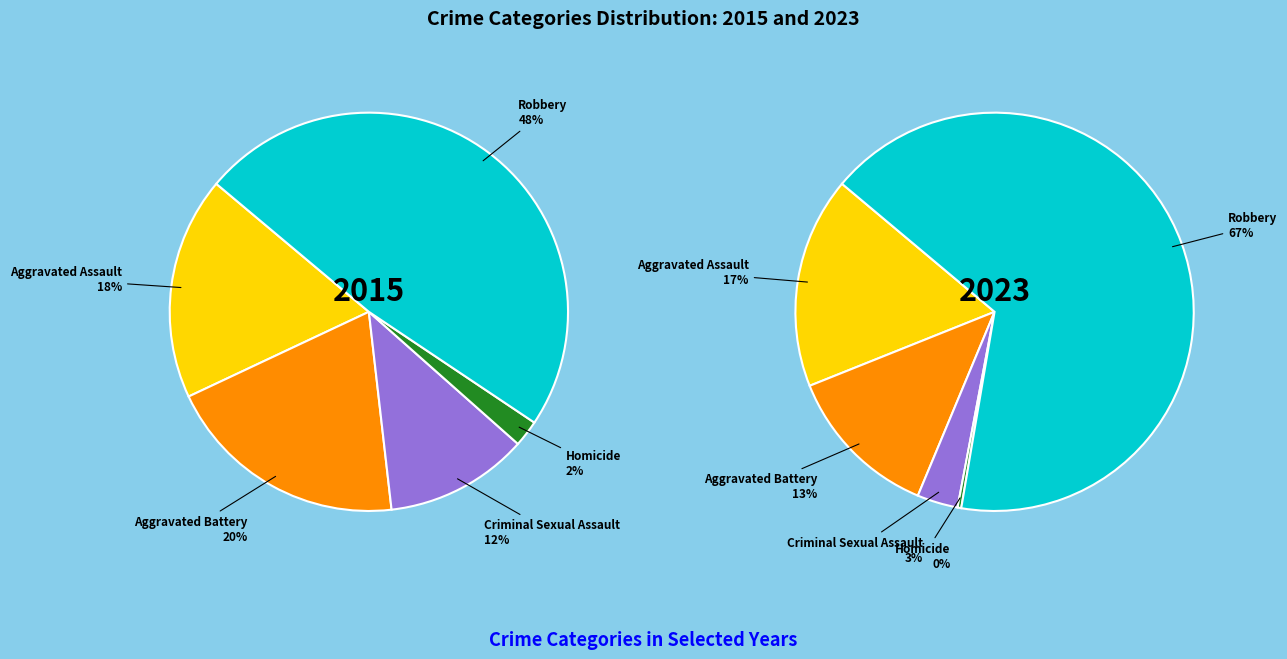

Count the number of slices in the pie.

5